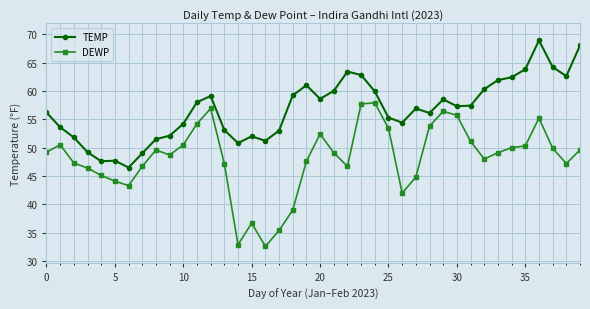

True or false: DEWP and TEMP intersect in this chart.

False